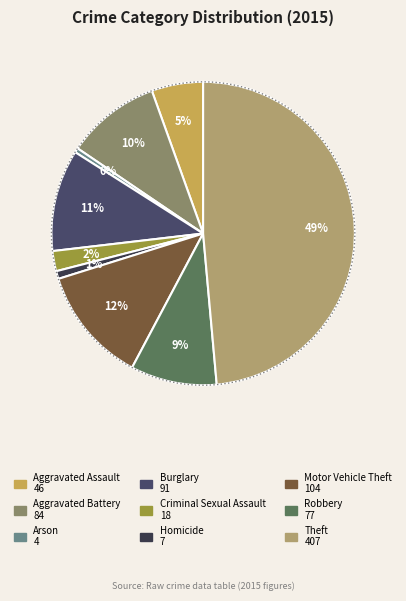

Between Theft and Motor Vehicle Theft, which is larger?

Theft